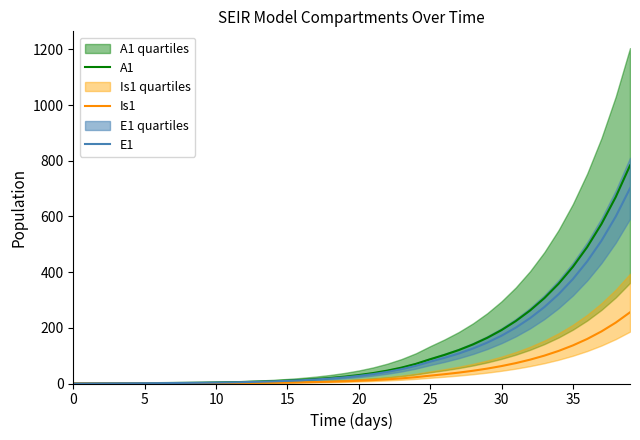

The E1 series shows 33.8 at 25. True or false?

False